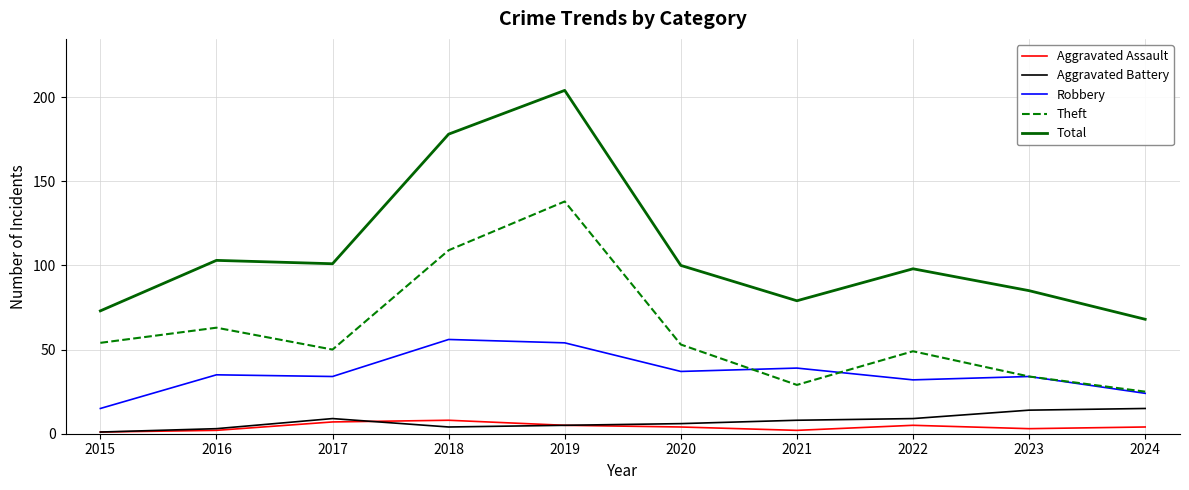

What is the approximate value of Total at 2024?

68